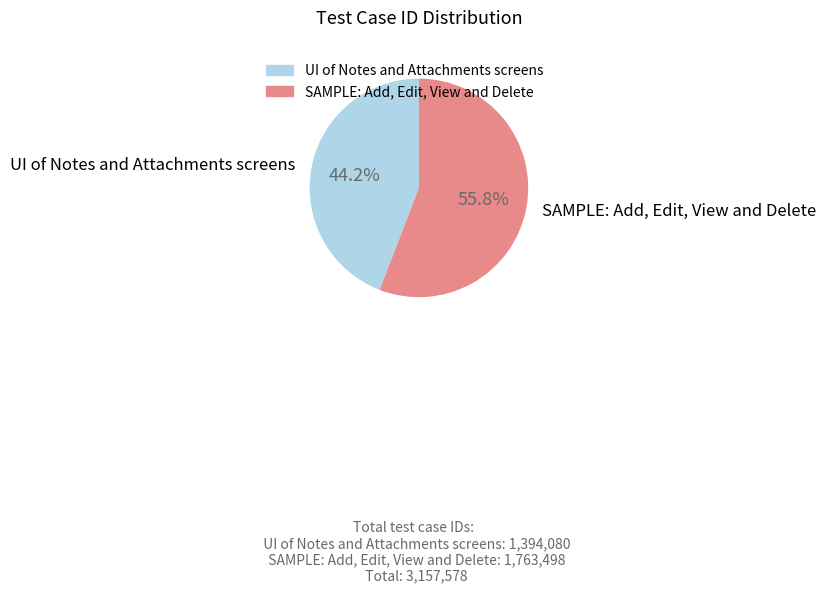

To the nearest percent, what portion does UI of Notes and Attachments screens represent?

44%